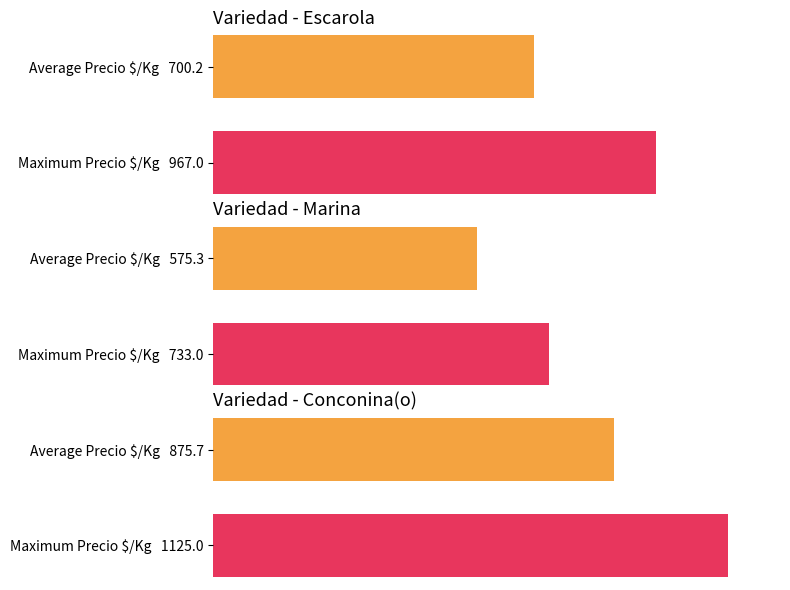

The value of Precio promedio ponderado at Marina is 16167. True or false?

False